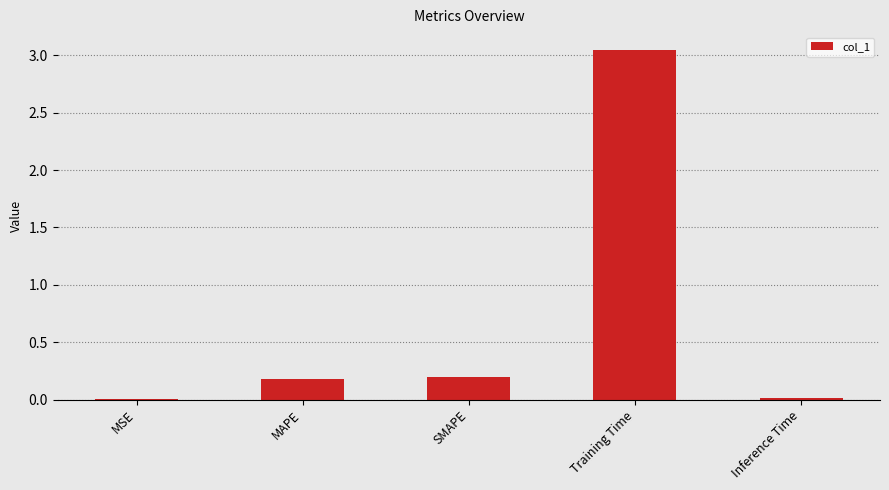

Is it true that the value at Inference Time is 0.0?

True